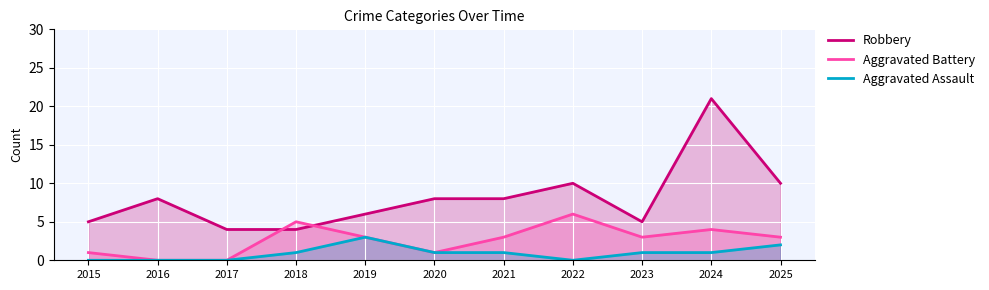

Reading left to right, transcribe all the data shown in this chart.

Robbery: 2015=5	2016=8	2017=4	2018=4	2019=6	2020=8	2021=8	2022=10	2023=5	2024=21	2025=10
Aggravated Battery: 2015=1	2016=0	2017=0	2018=5	2019=3	2020=1	2021=3	2022=6	2023=3	2024=4	2025=3
Aggravated Assault: 2015=0	2016=0	2017=0	2018=1	2019=3	2020=1	2021=1	2022=0	2023=1	2024=1	2025=2